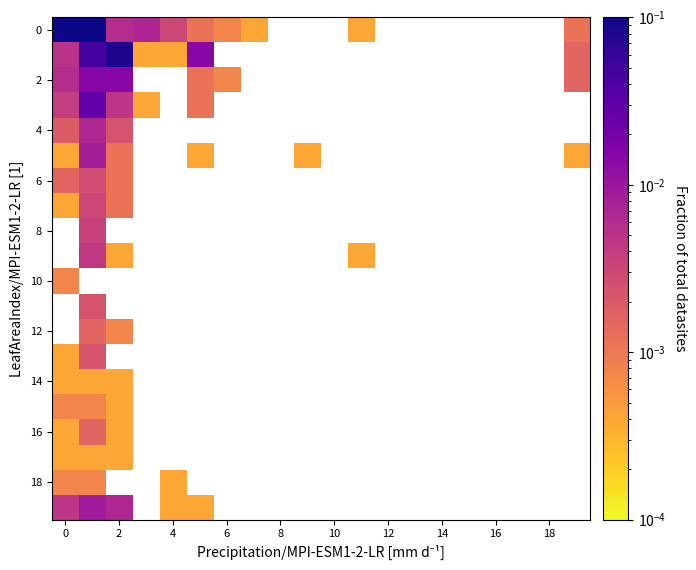

How many values in 12 are above zero?

2